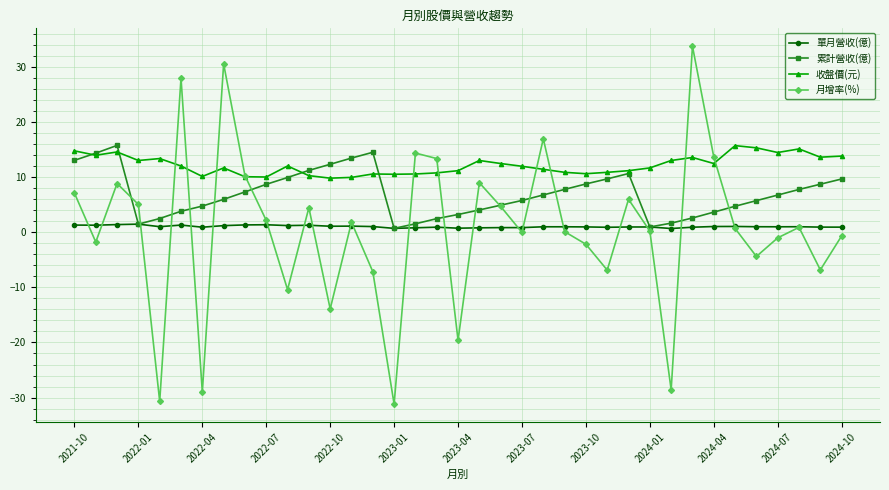

Which series has the largest range (max minus min)?

月增率(%)